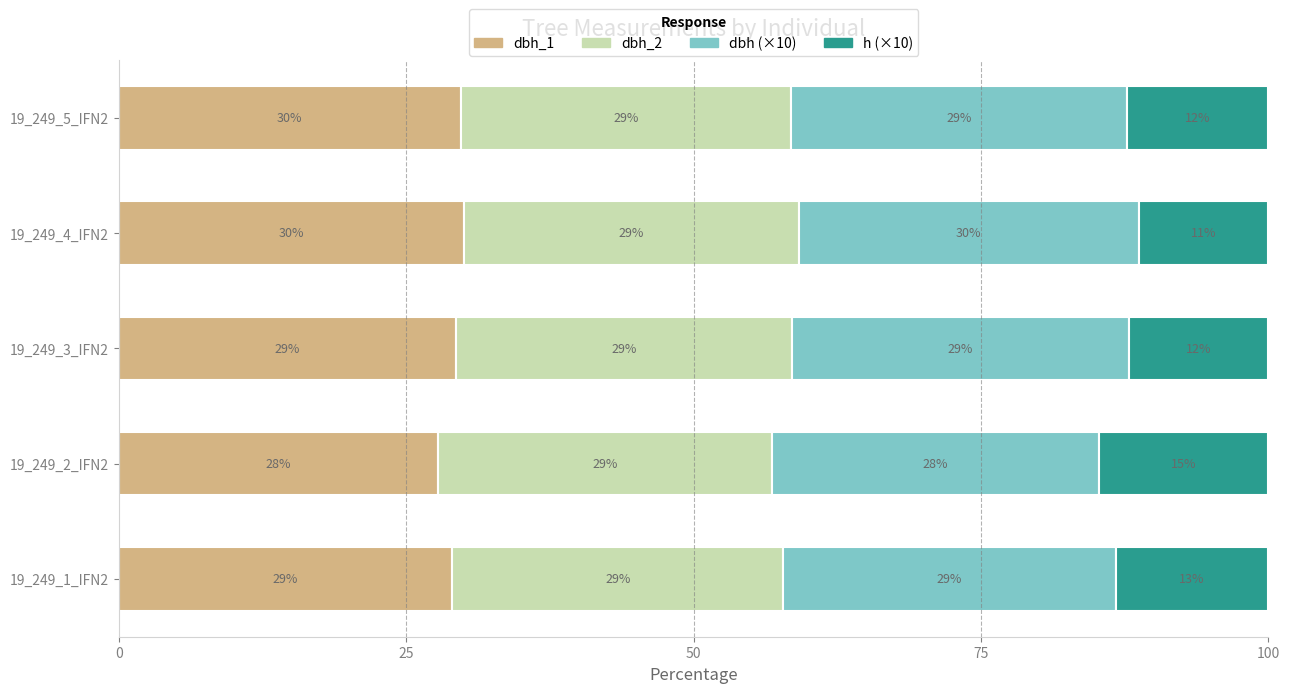

What is the total value across all series at 19_249_4_IFN2?

100.0